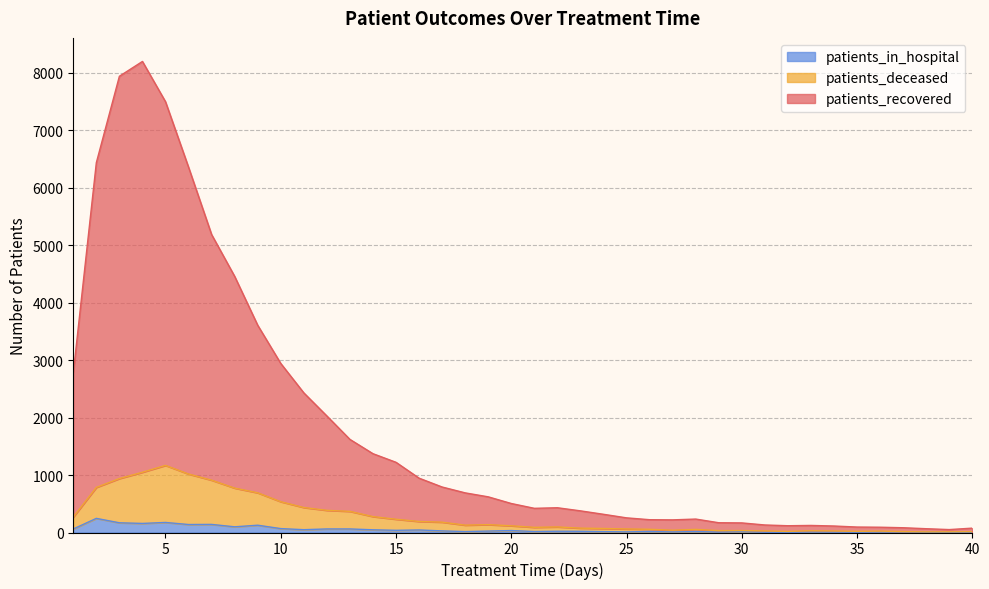

How many values in the patients_in_hospital series are below 22?

20